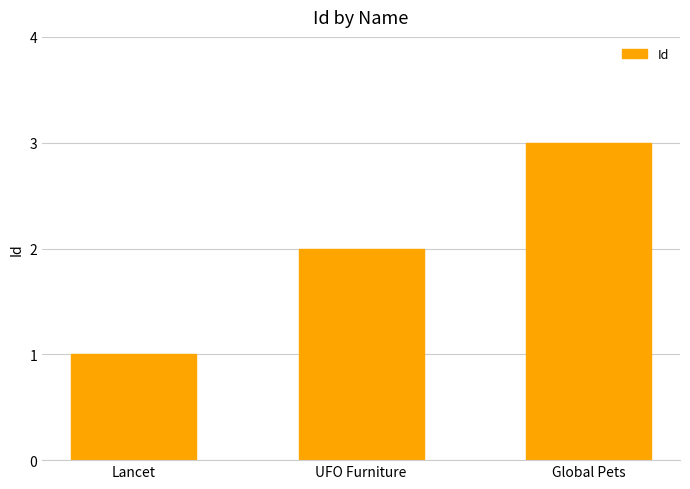

Rank the categories by value from lowest to highest.

Lancet, UFO Furniture, Global Pets